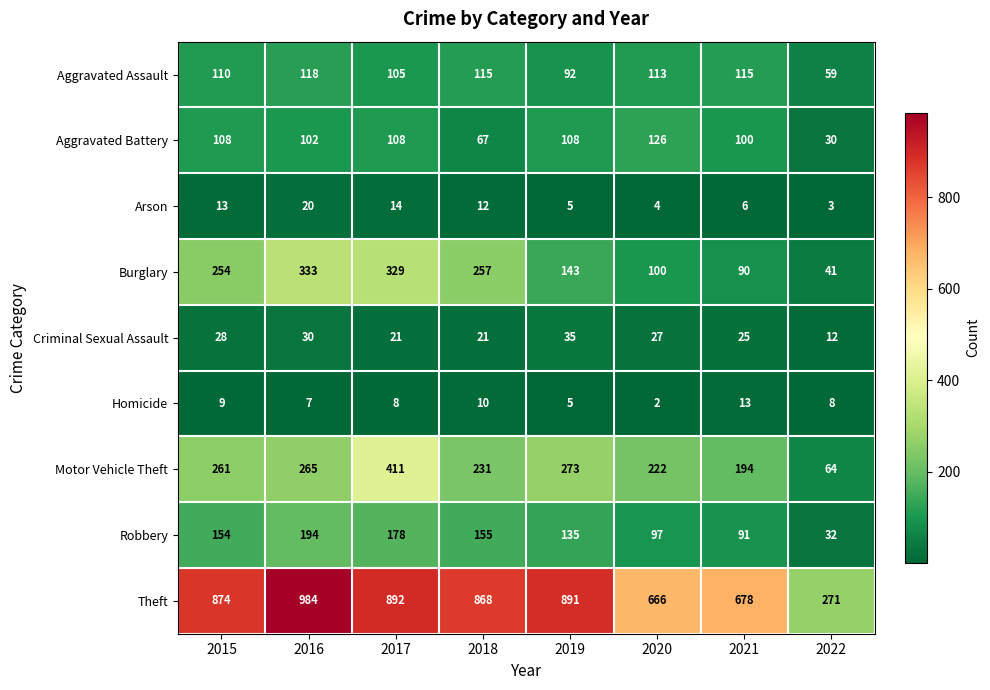

What is the sum of the Arson values at 2015 and 2021?

19